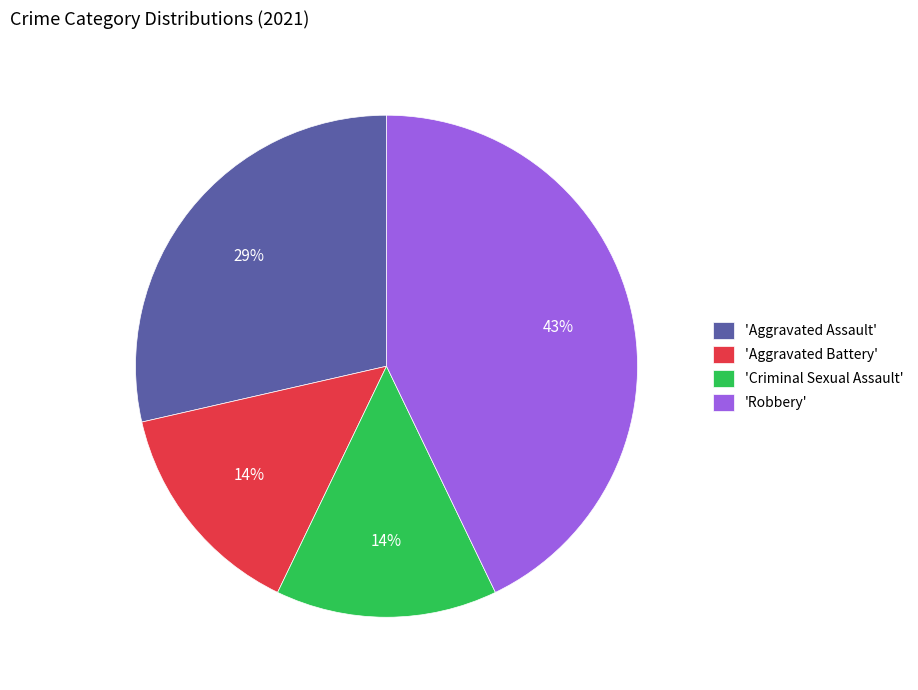

The 'Criminal Sexual Assault' slice represents 14% of the pie. True or false?

True